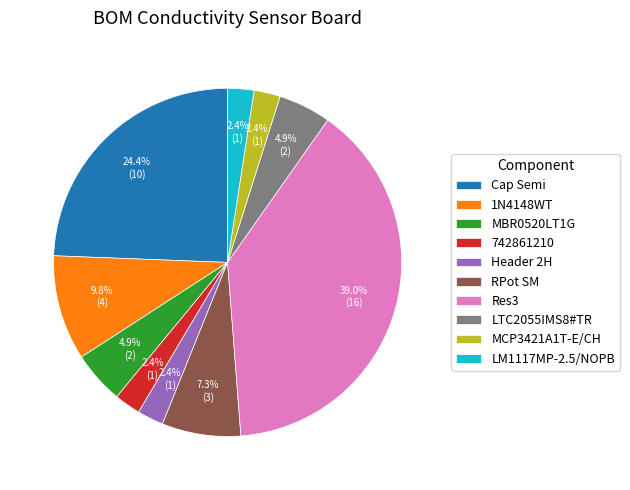

Which category has the biggest portion of the pie?

Res3